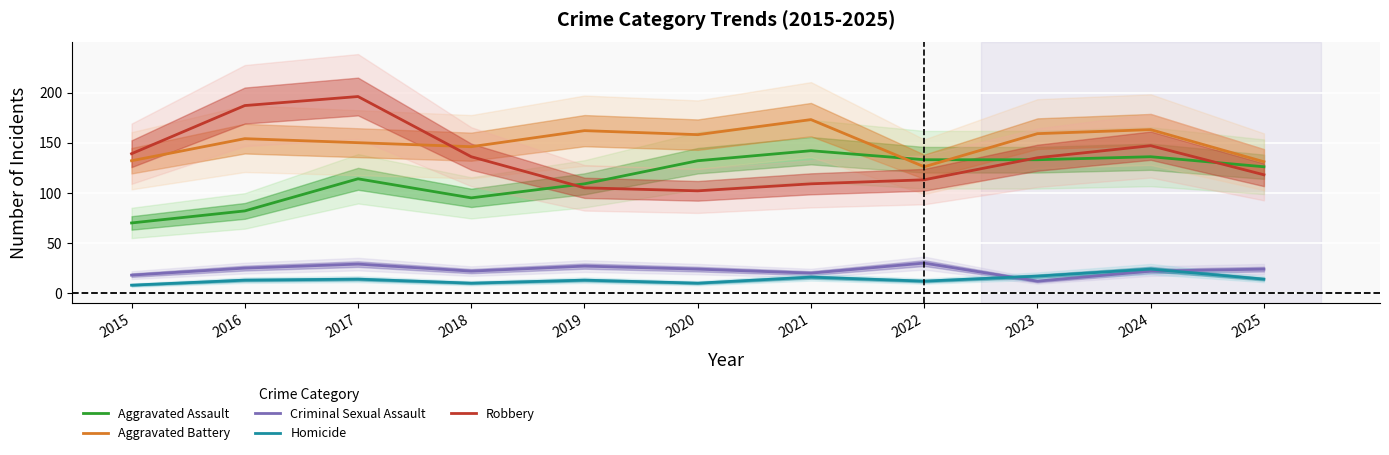

What is the total value across all series at 2023?

456